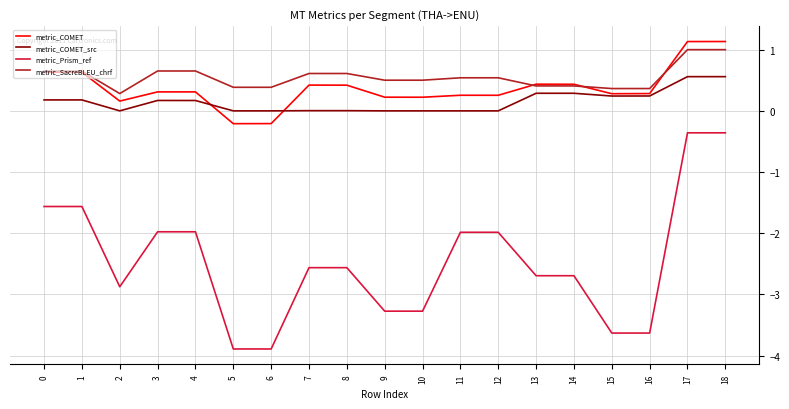

What is the maximum value shown in the chart?

1.1